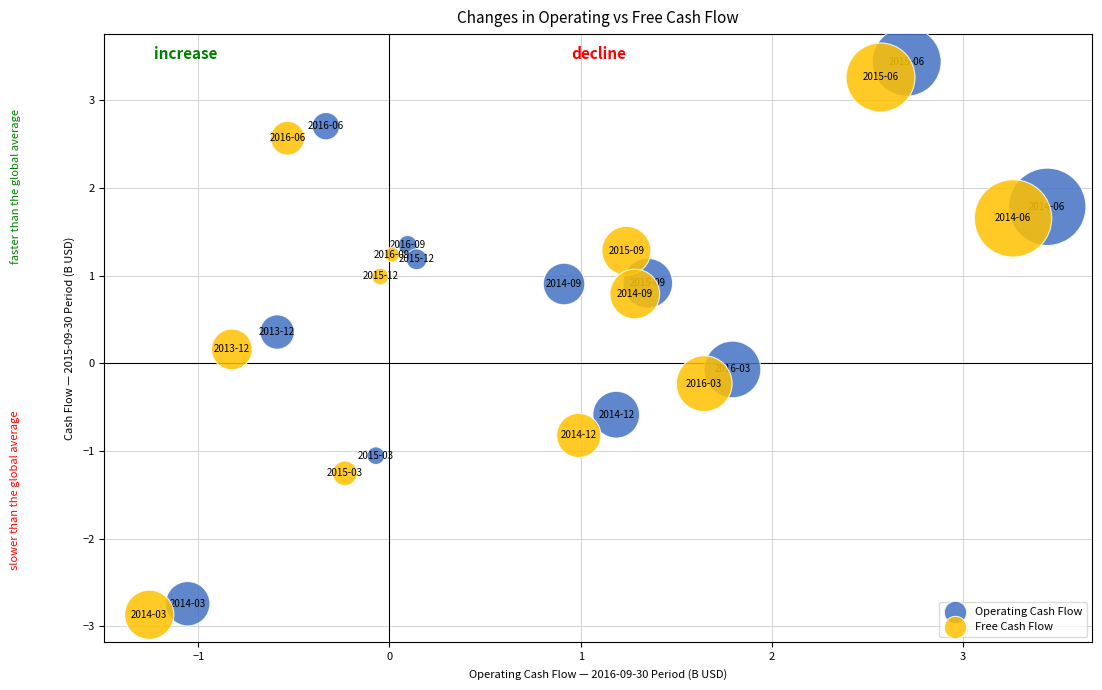

Which series has the widest spread of Y values?

Operating Cash Flow